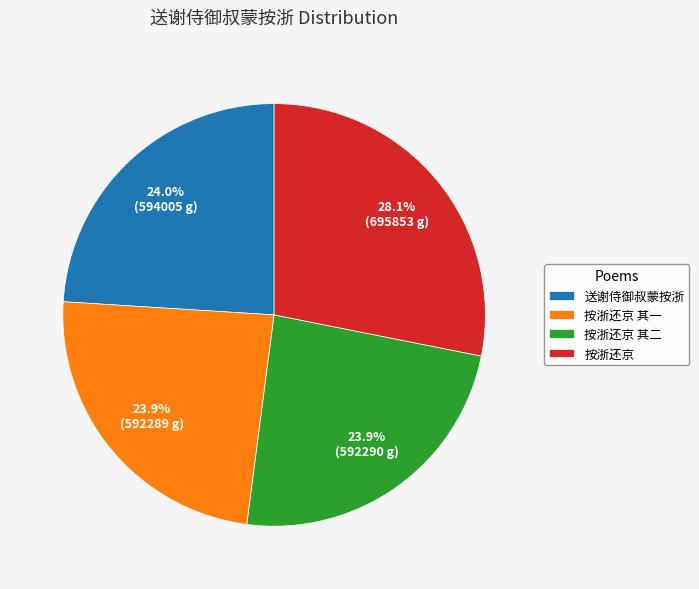

Approximately how many times larger is the value at 按浙还京 compared to 按浙还京 其一?

1.2